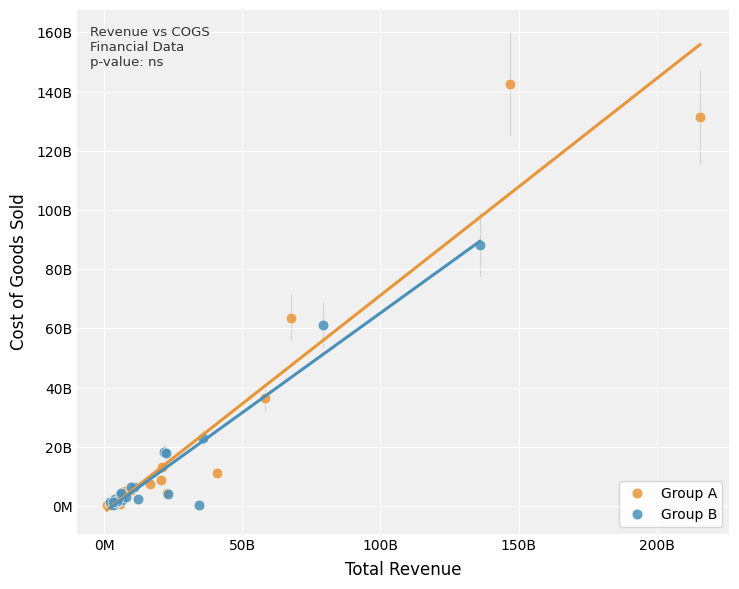

What are all the series names shown in the legend?

Group A, Group B